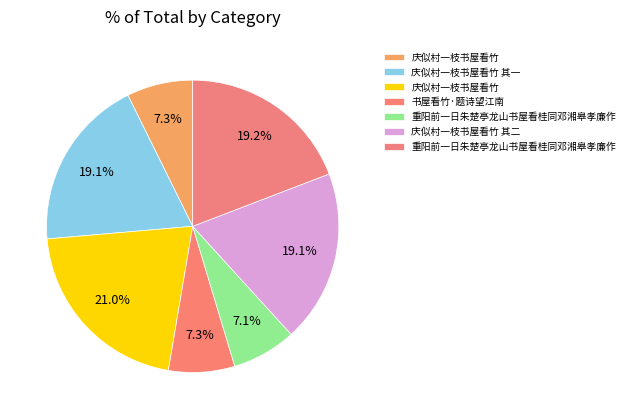

How many segments does this pie chart have?

7